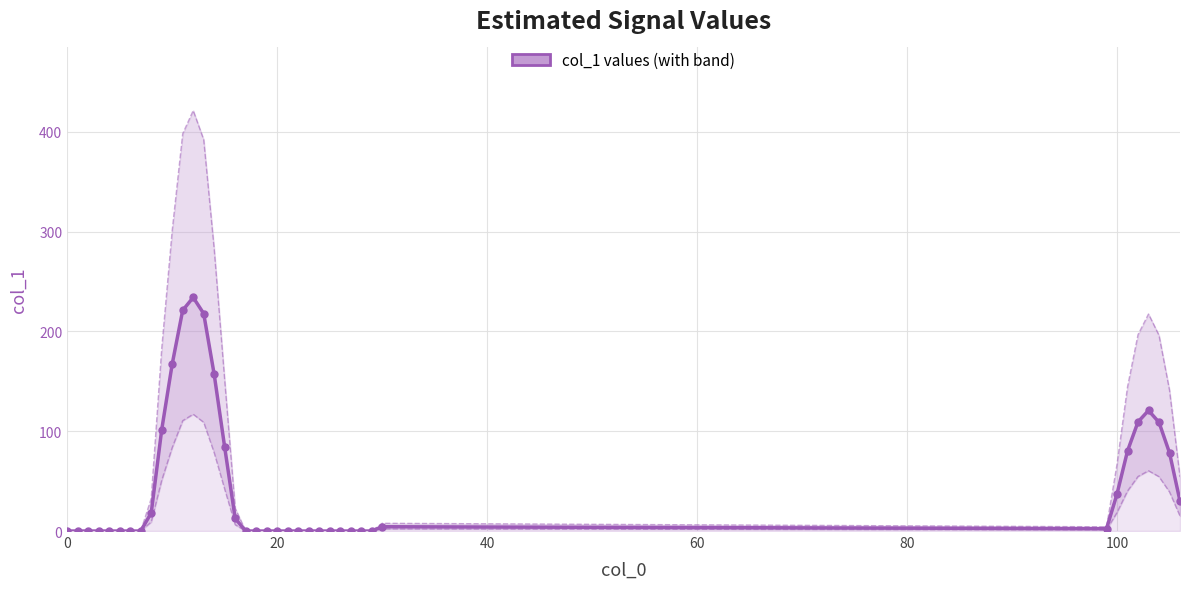

The chart shows a value of 174.0 at 35. True or false?

False